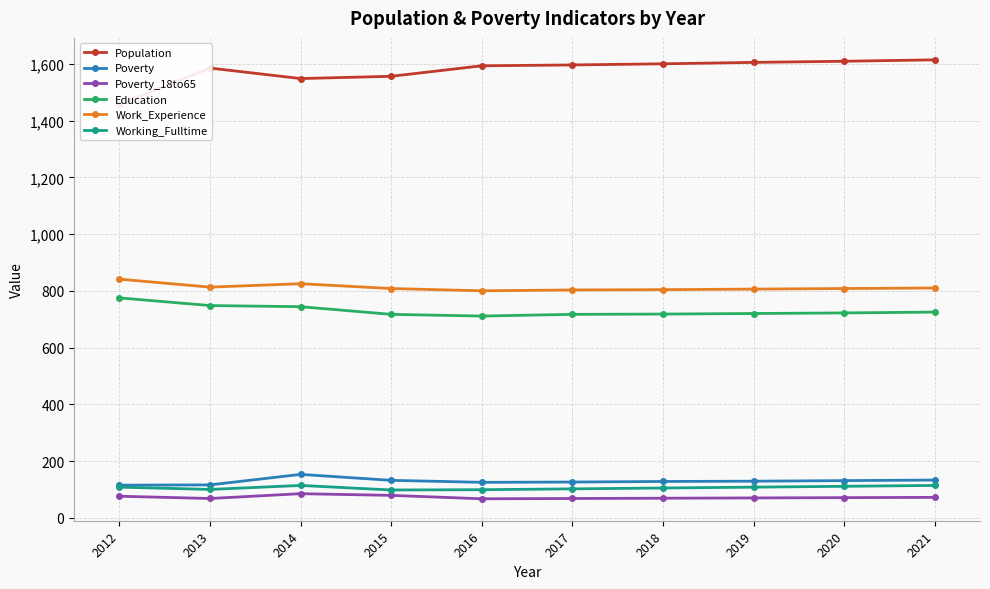

True or false: Poverty and Population cross at least once.

False